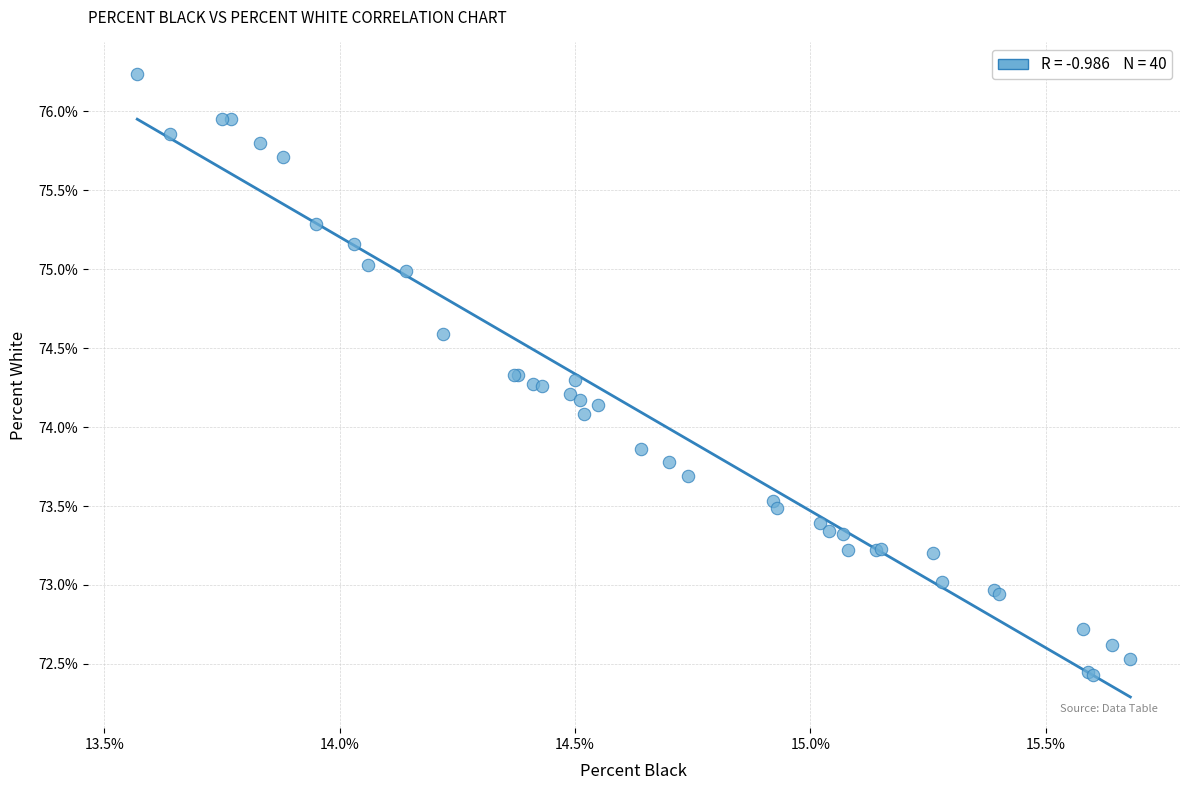

What Y value in the scatter plot is closest to 74?

74.1